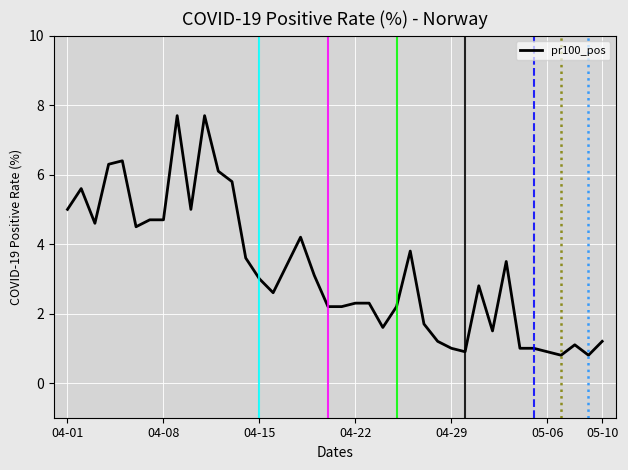

How many lines are shown in the chart?

1